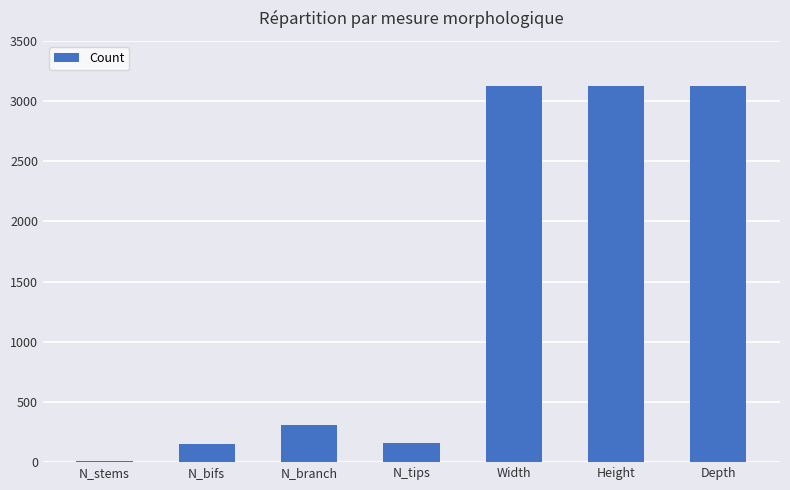

How many data points does each series have?

7